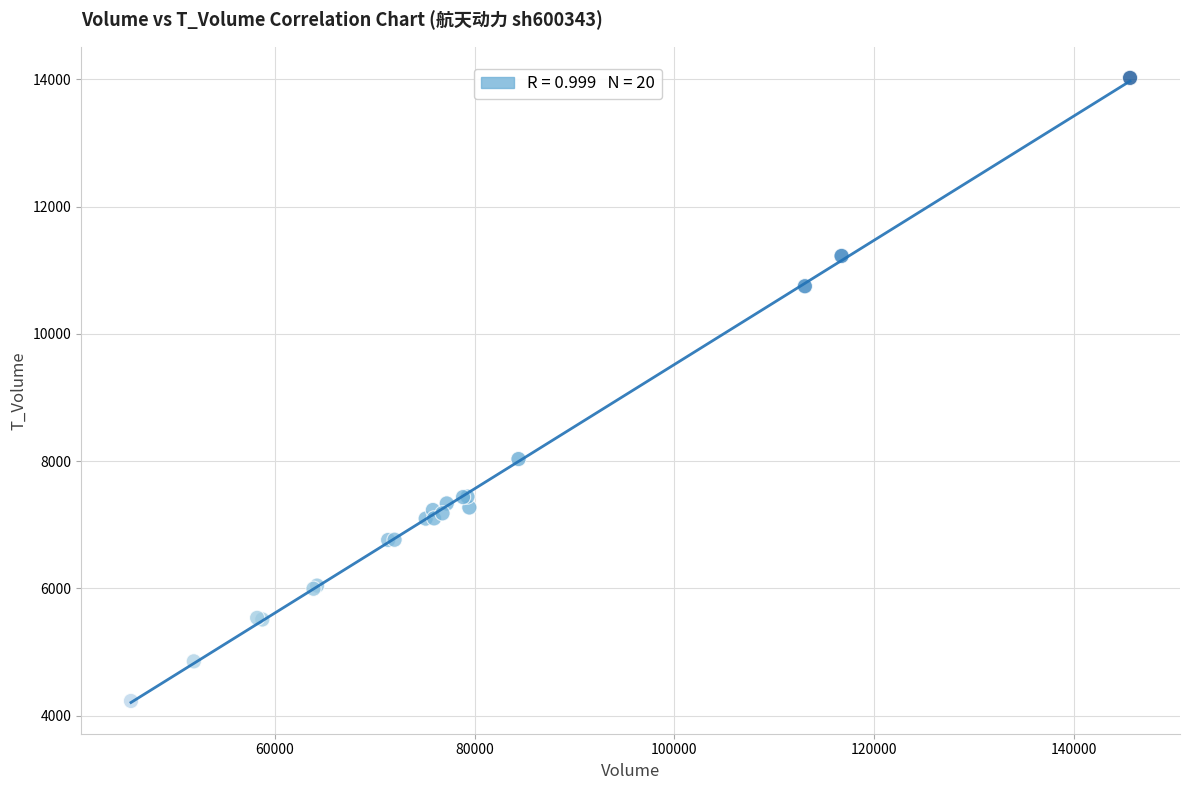

What Y value in the scatter plot is closest to 9126?

8032